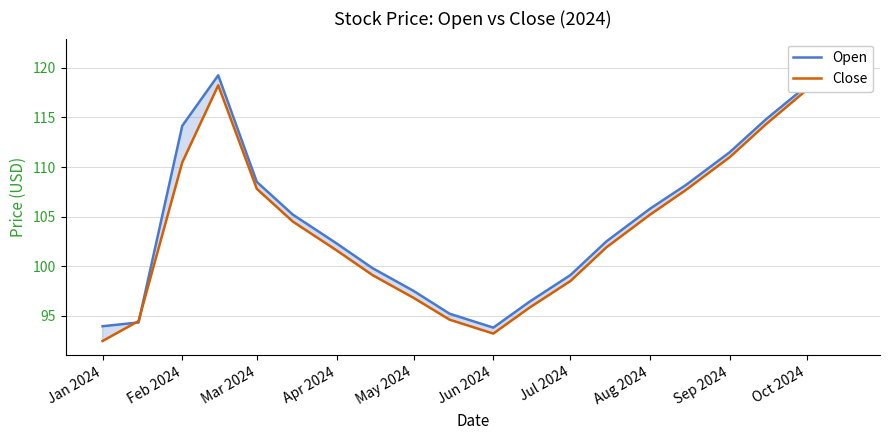

What is the label of the 10th point from the left?

Oct 2024